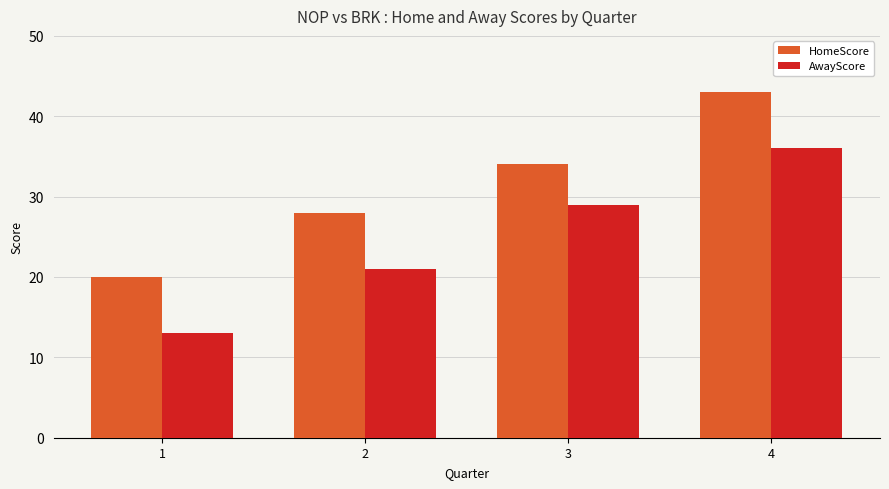

Reading left to right, what are all the values shown in this chart?

HomeScore: 1=20	2=28	3=34	4=43
AwayScore: 1=13	2=21	3=29	4=36